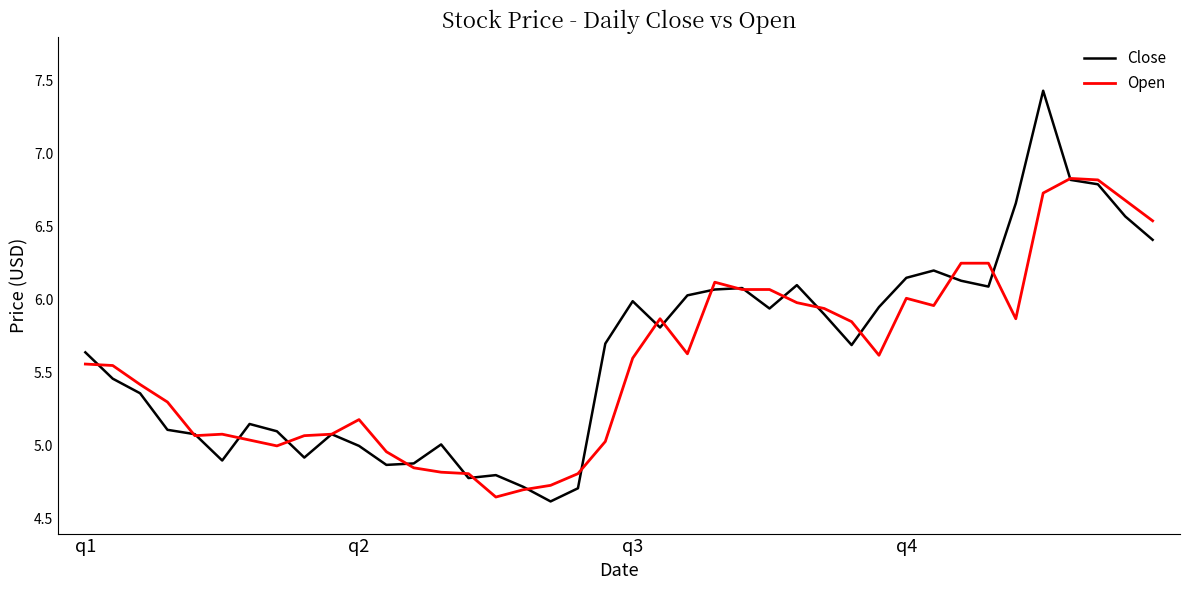

What is the maximum value for Close?

7.4